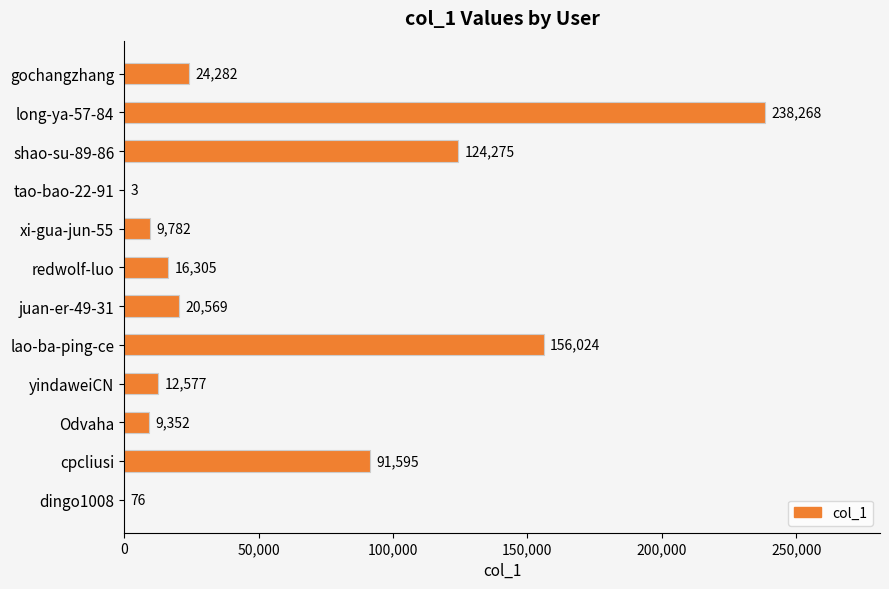

At which label is the value closest to 119135?

shao-su-89-86